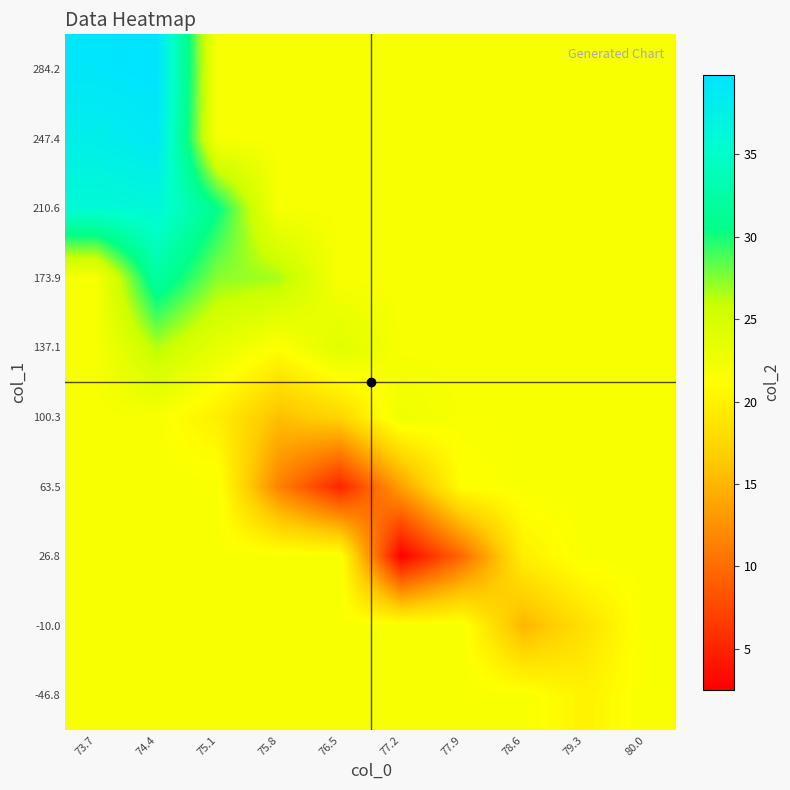

Count the number of categories in the chart.

10